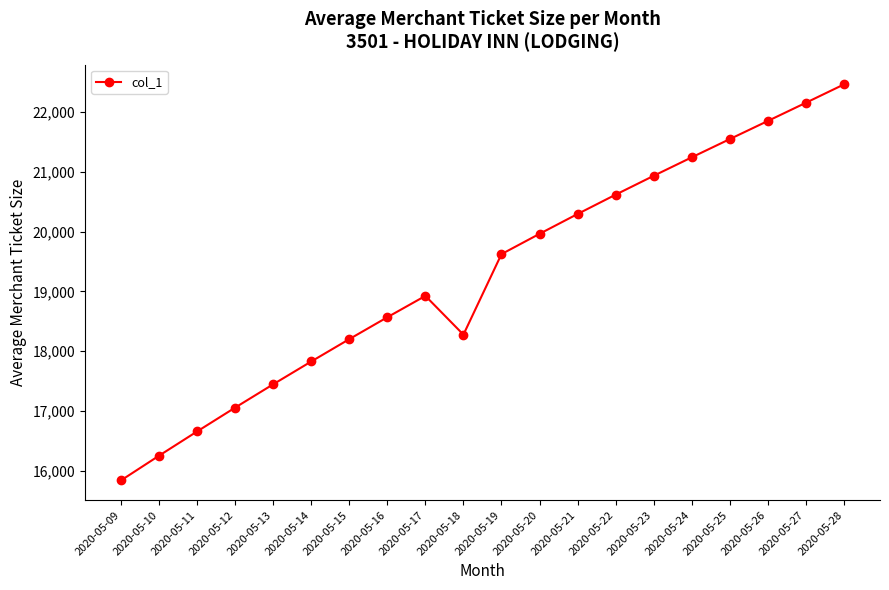

How many data points does each series have?

20